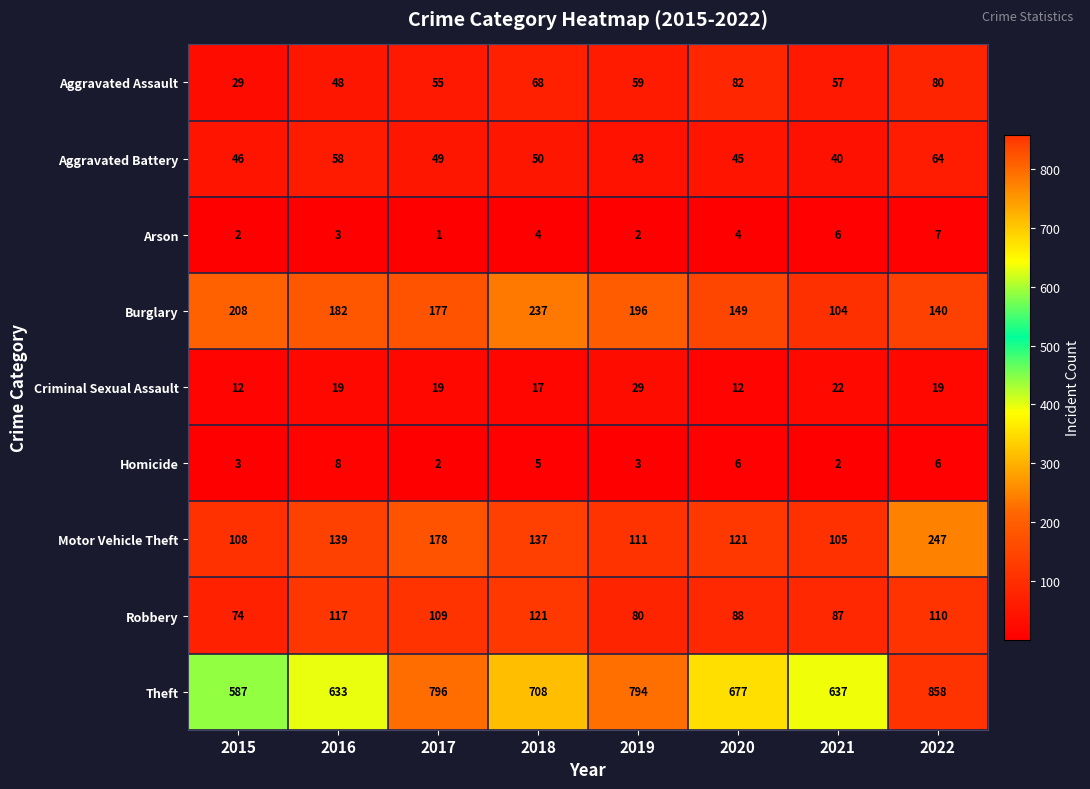

Read the Homicide value at 2022.

6